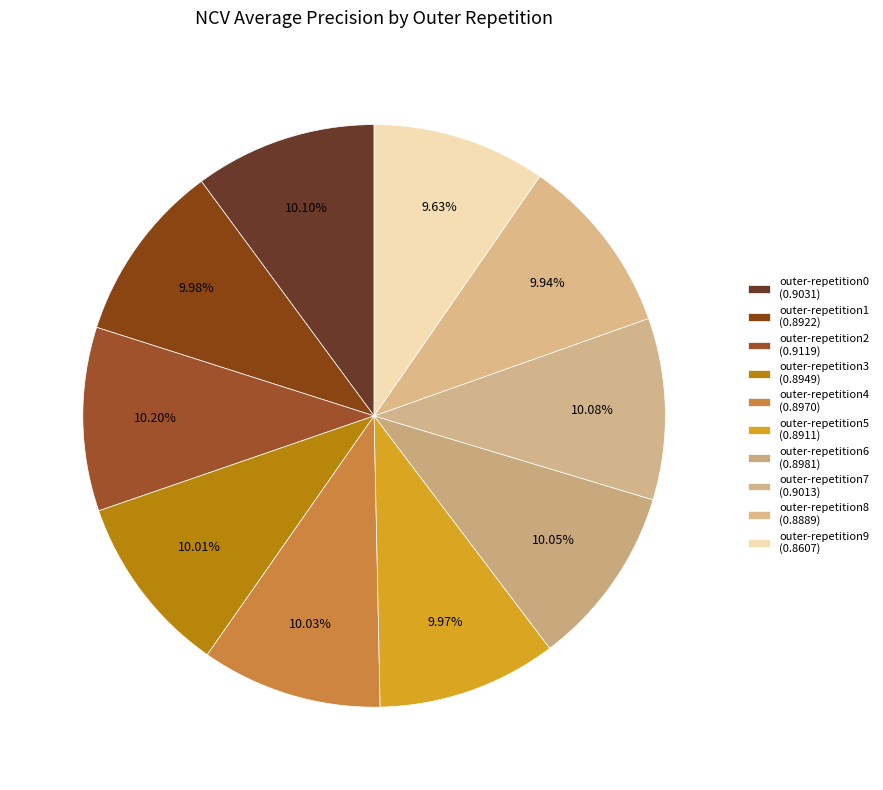

True or false: outer-repetition4 accounts for 17% of the total.

False